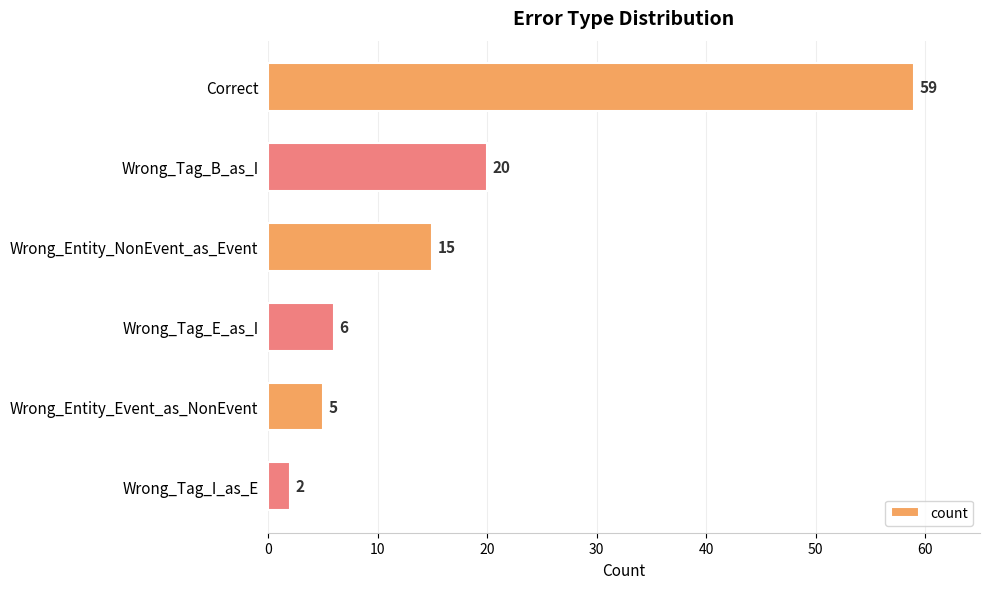

Is it true that the value at Correct is 59?

True